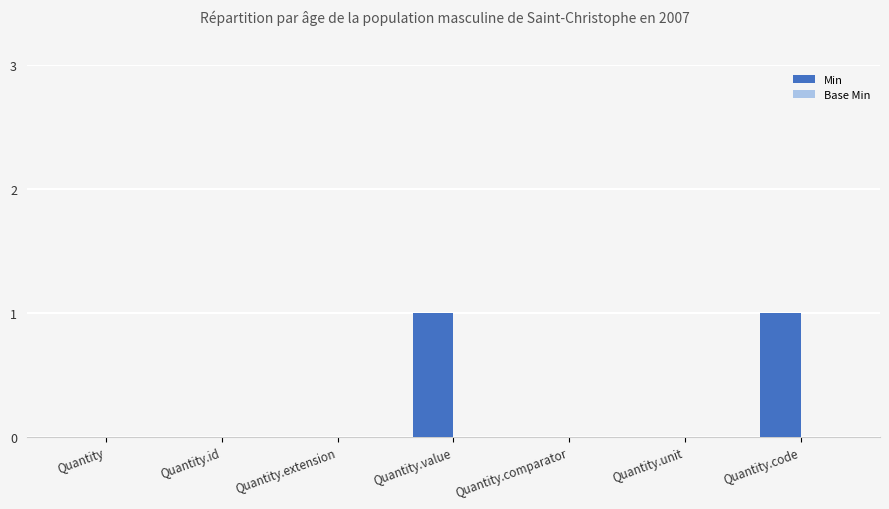

What is the change in value from Quantity.extension to Quantity.code?

+1